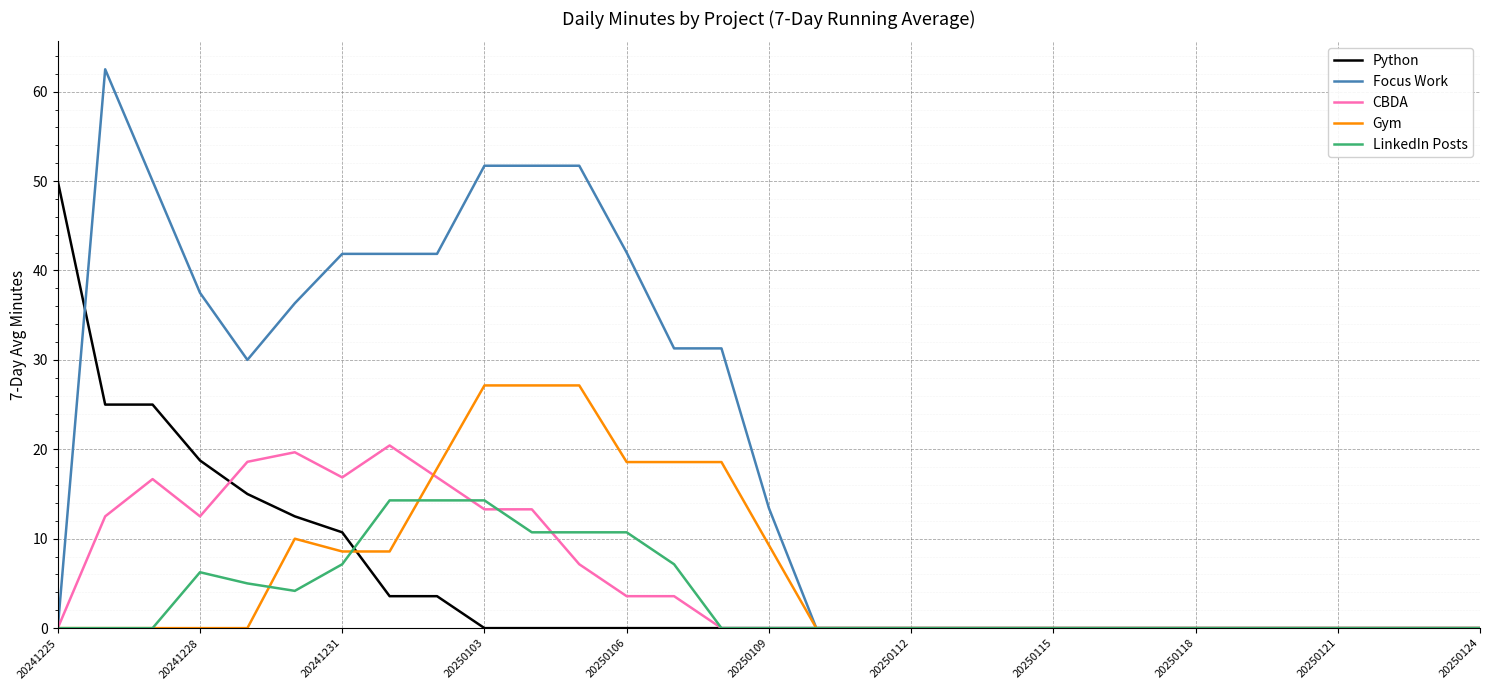

What is the maximum value for Focus Work?

62.5